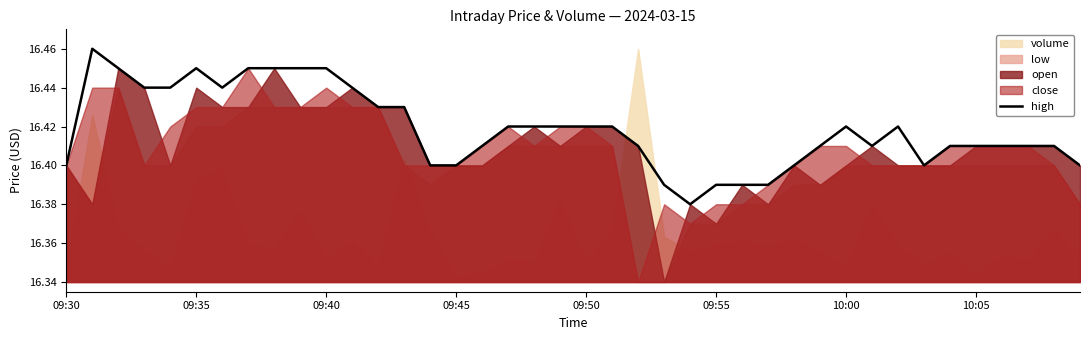

The value of high at 09:45 is 5.0. True or false?

False